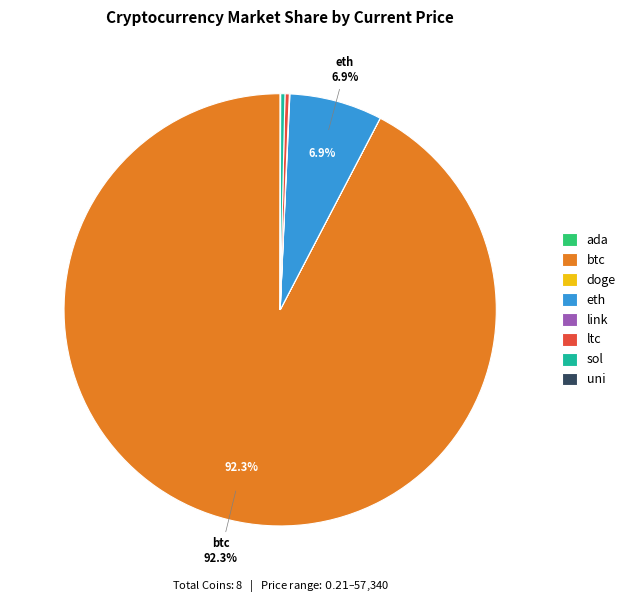

Is the sum of sol and btc greater than half?

Yes